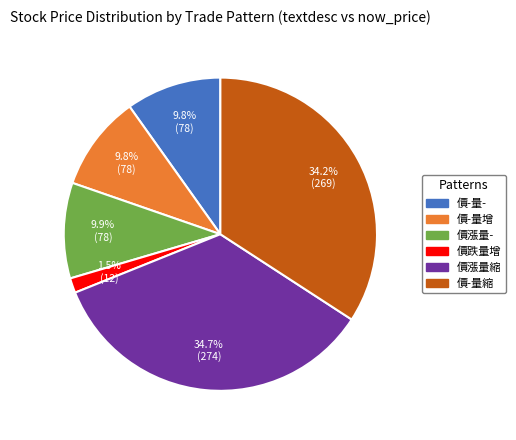

To the nearest percent, what is the average slice percentage?

17%